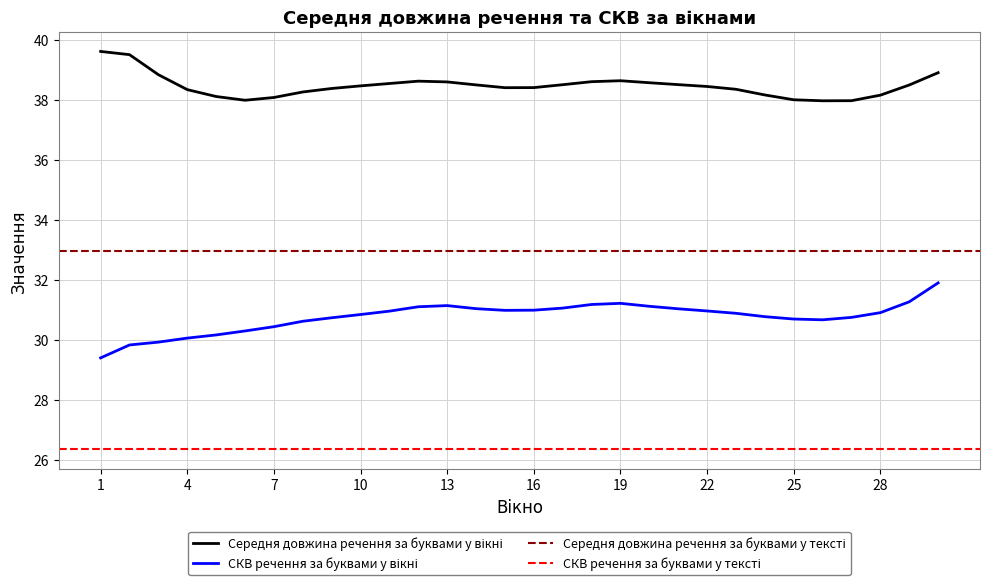

Where is СКВ речення за буквами у вікні nearest to the value 30?

4